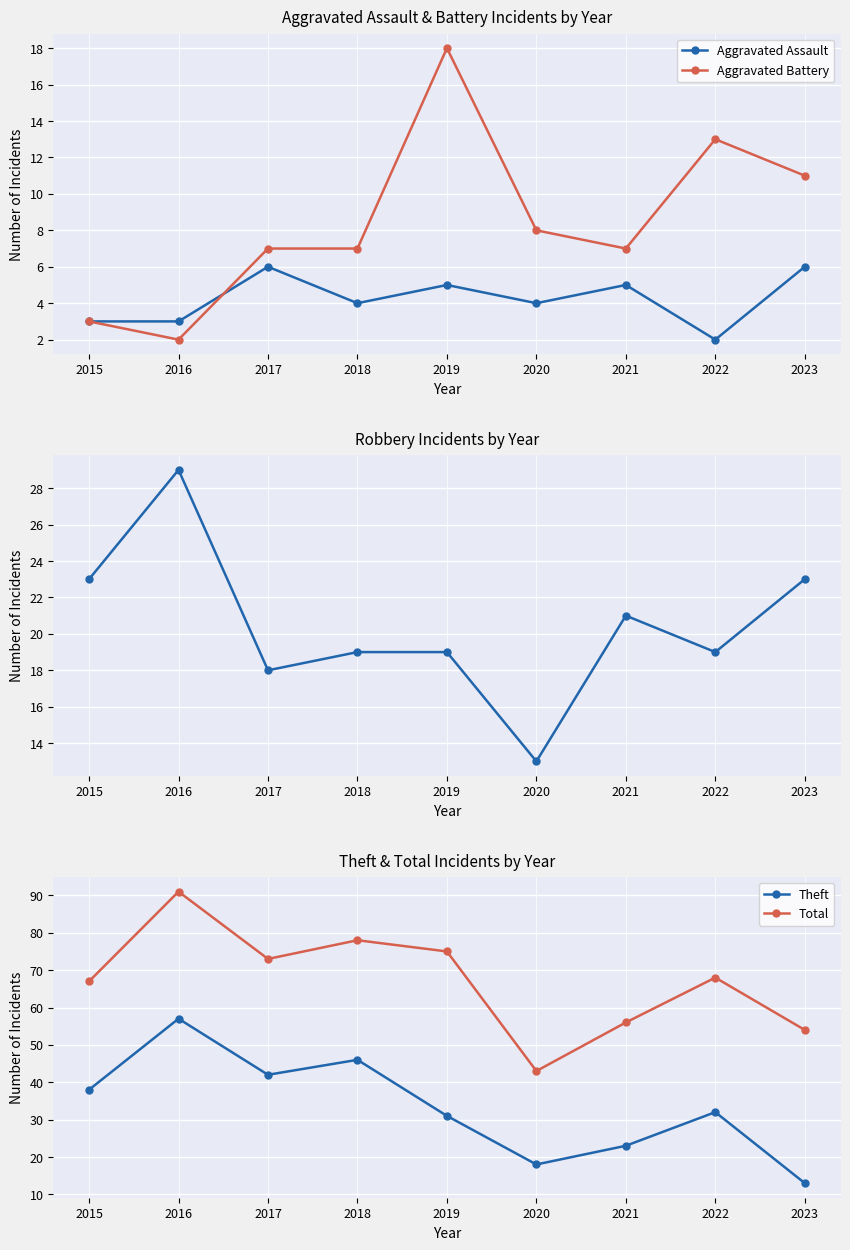

What is the difference between the Theft values at 2016 and 2017?

15